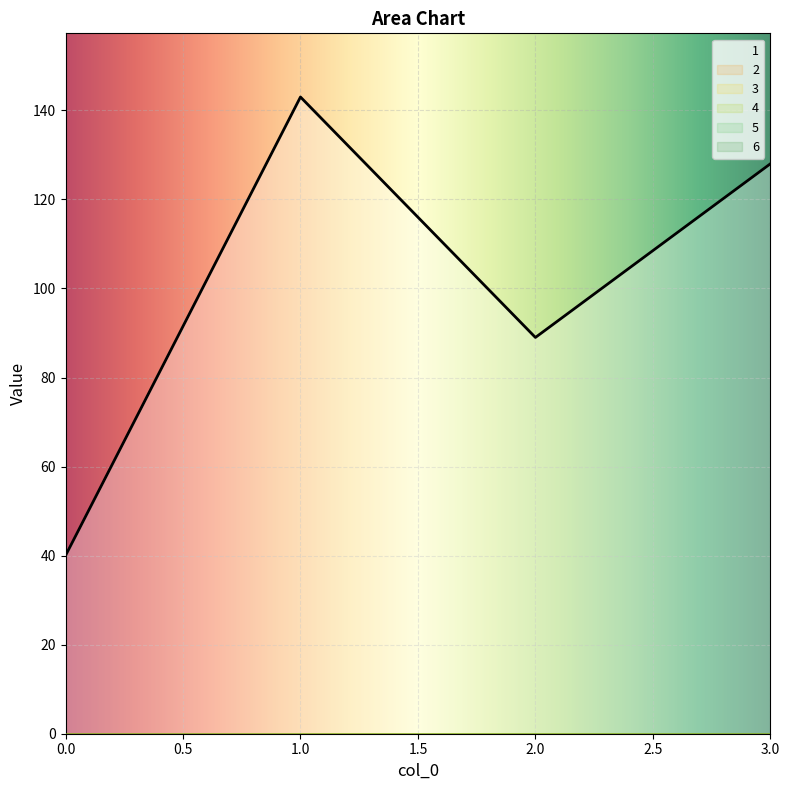

True or false: 5 has more than 2 points higher than both neighbors.

False